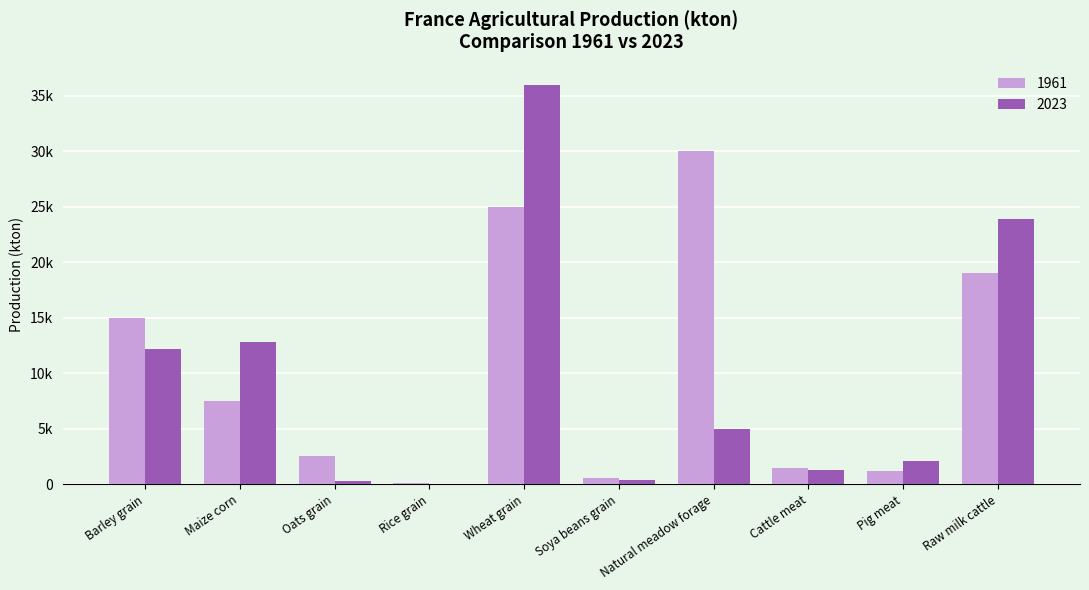

What are all the series names shown in the legend?

1961, 2023